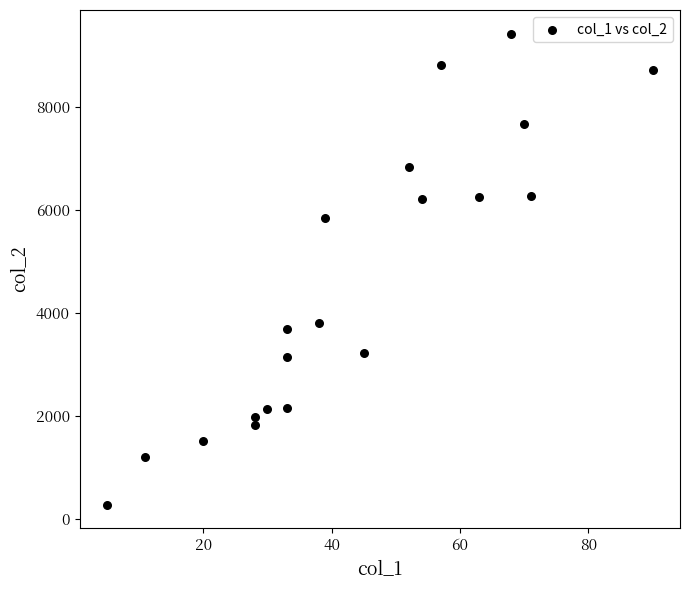

What is the range of X values (max minus min)?

85